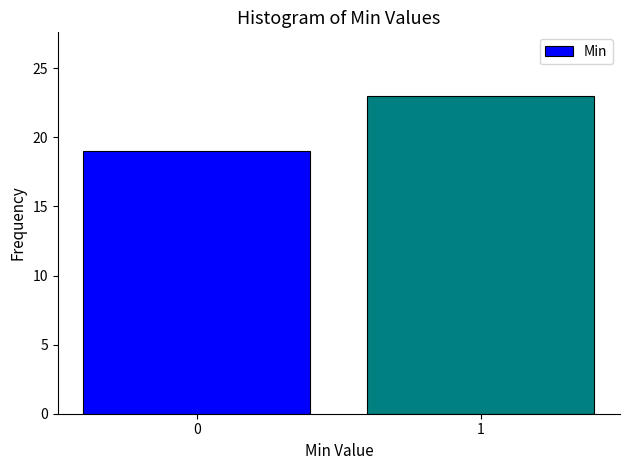

Reading right to left, extract all data points from this chart.

1=23	0=19